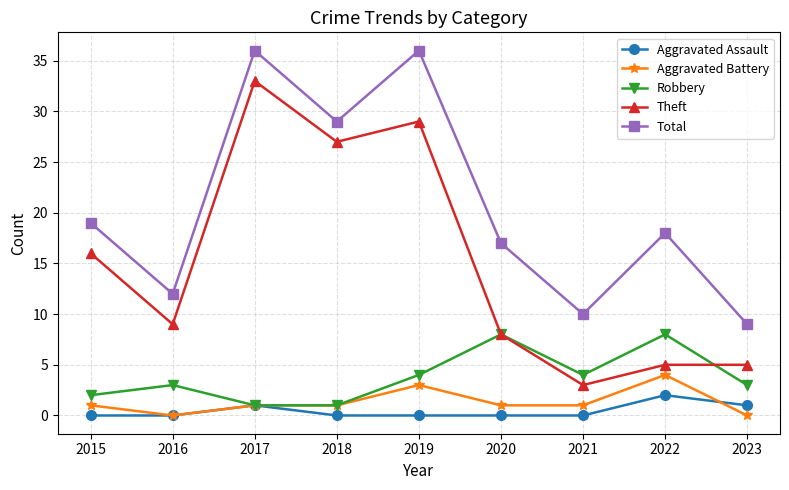

True or false: Total has a value of 25 at 2017.

False